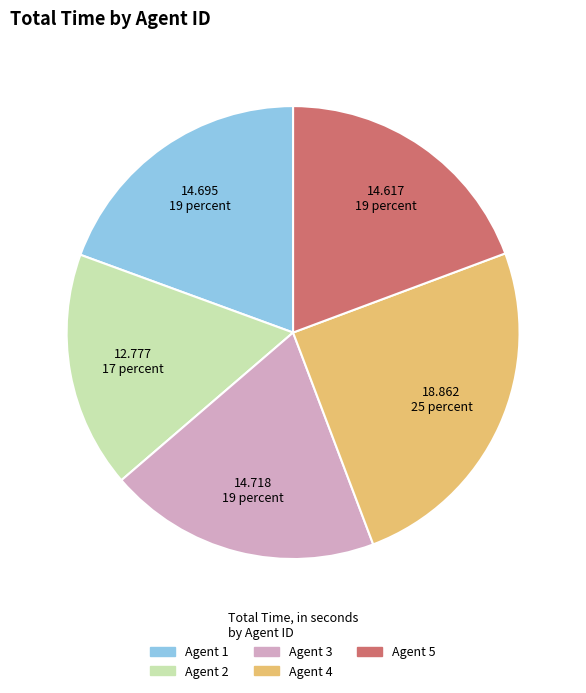

Is there a majority slice in this chart?

No